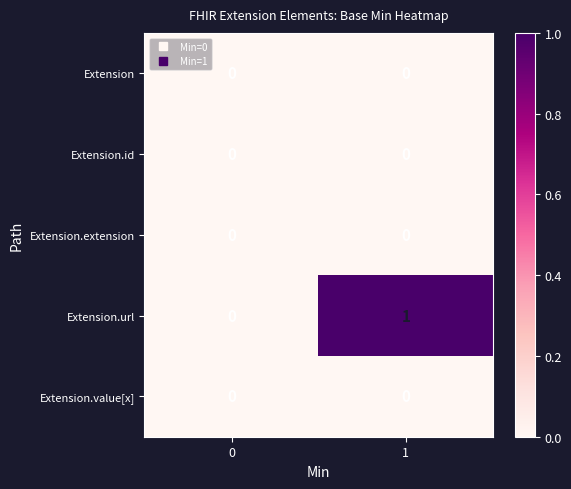

Reading right to left, extract all data points from this chart.

Extension: 0	0
Extension.id: 0	0
Extension.extension: 0	0
Extension.url: 1	0
Extension.value[x]: 0	0